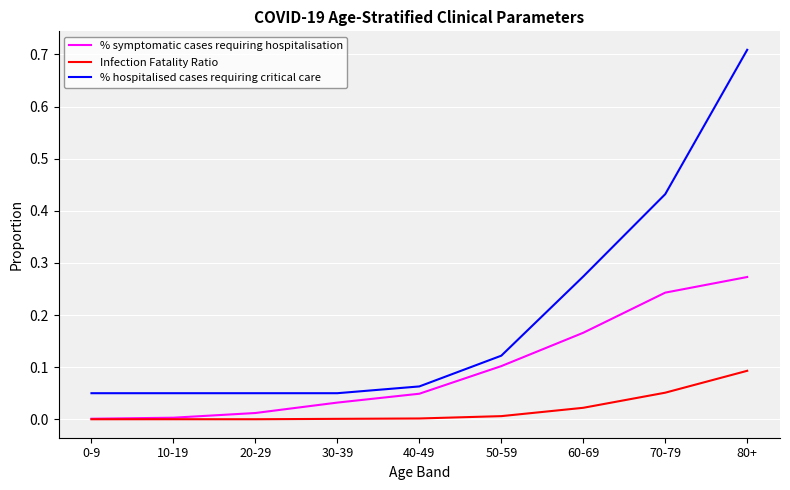

What position from the right is 60-69?

3